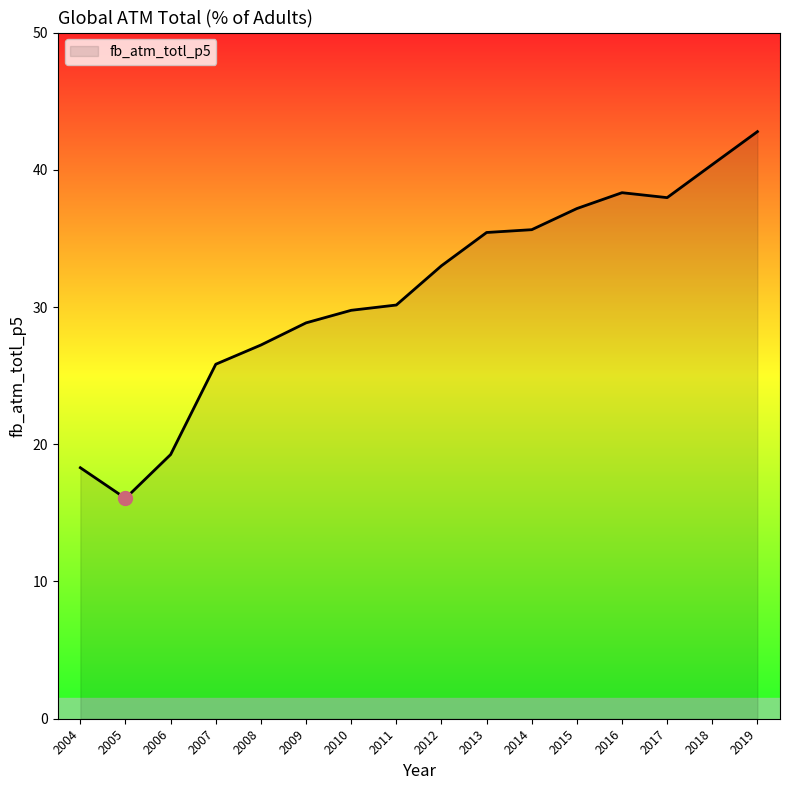

Which has a higher value, 2008 or 2014?

2014